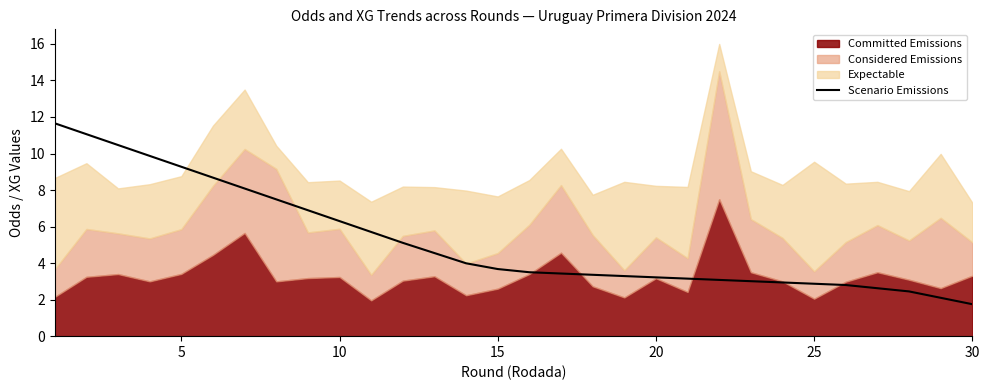

The value of Scenario Emissions at 5 is 13.1. True or false?

False